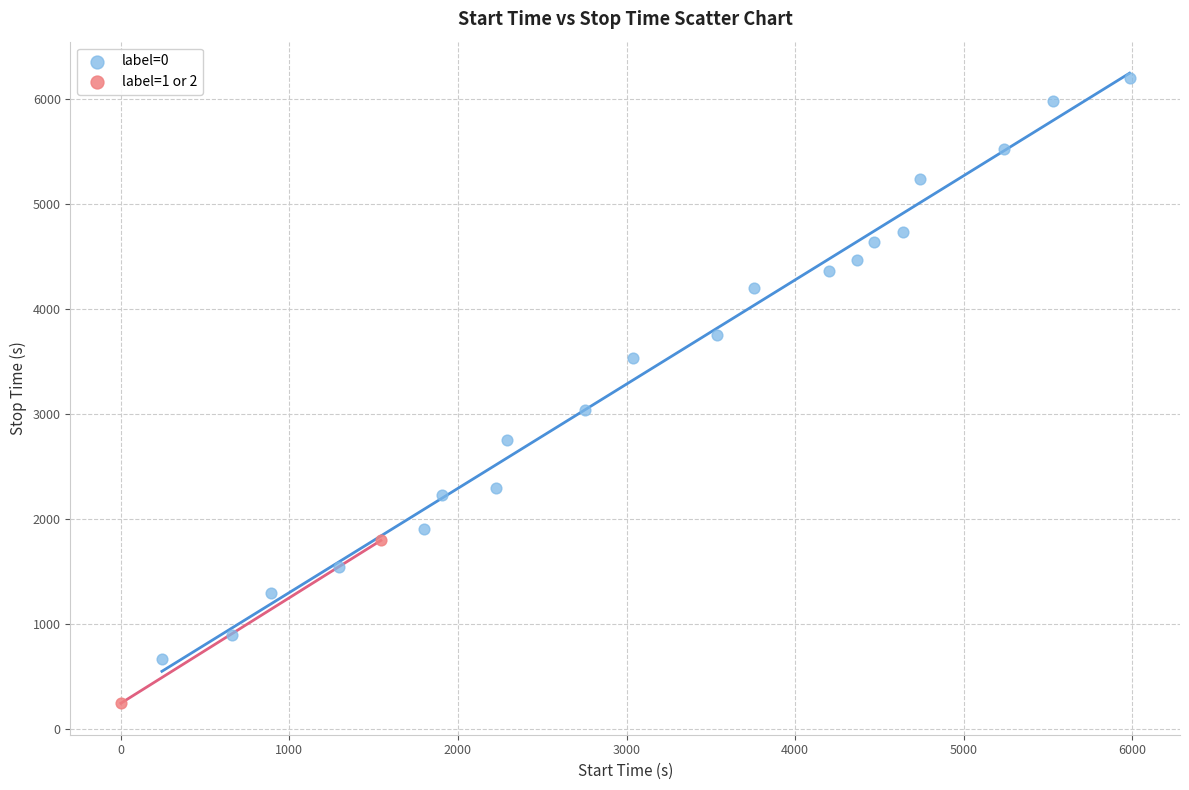

What are all the series names shown in the legend?

label=0, label=1 or 2